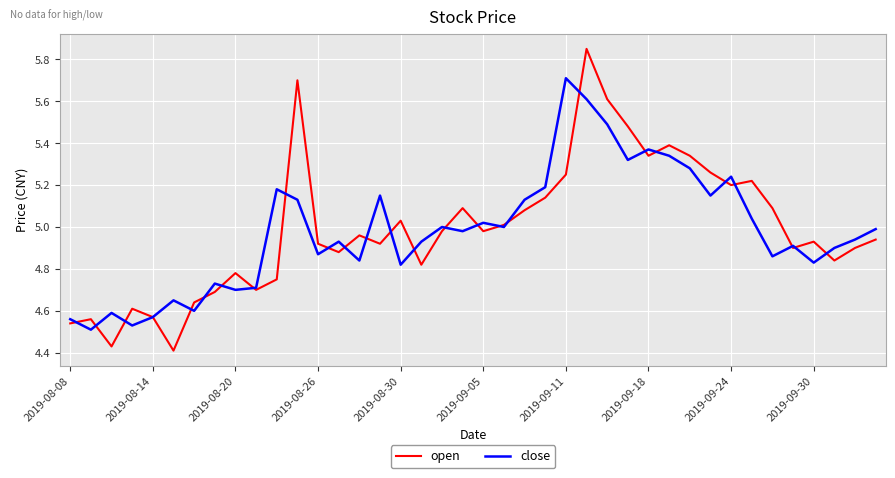

True or false: open and close intersect in this chart.

True